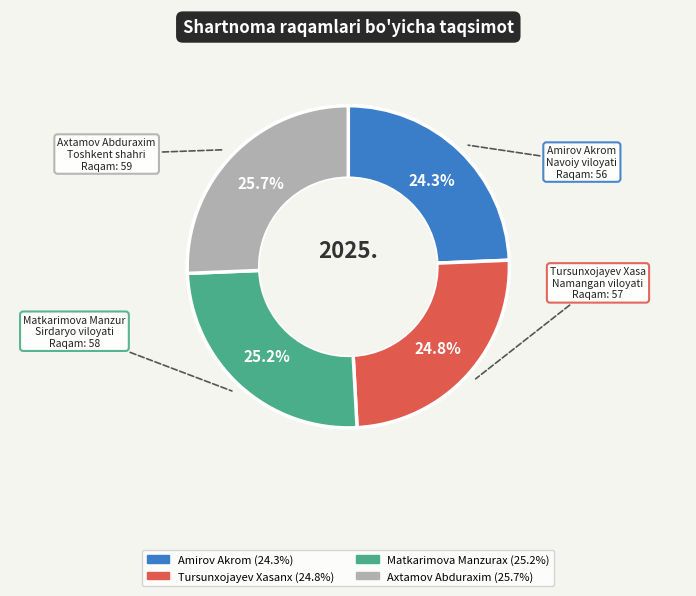

Does any single category account for the majority?

No